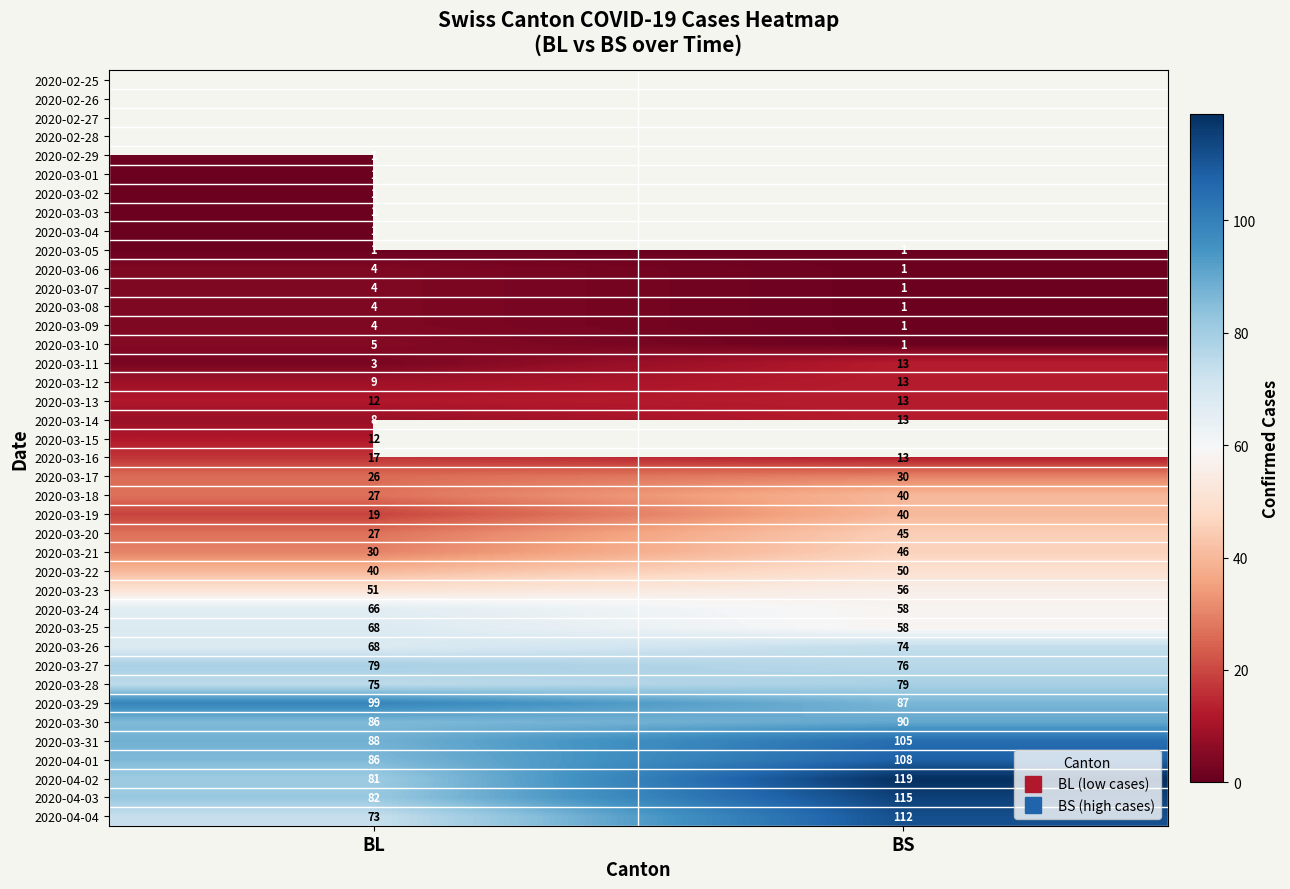

How many values in the 2020-04-04 series are below 112?

1